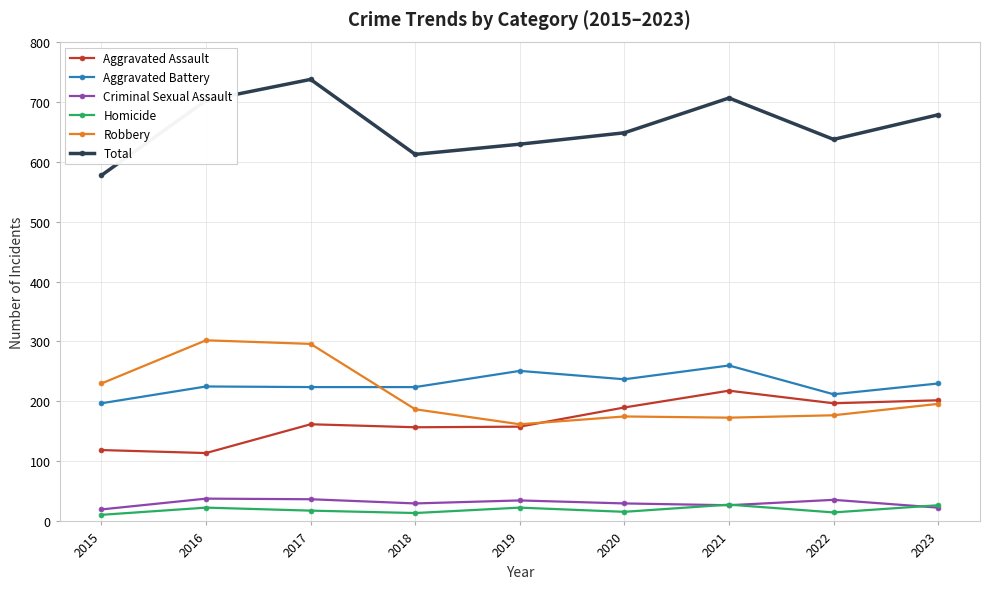

Is this an area chart (filled region under the line)?

No